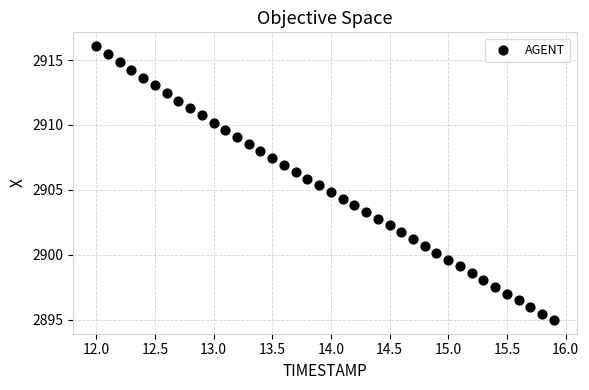

What is the range of Y values (max minus min)?

21.1